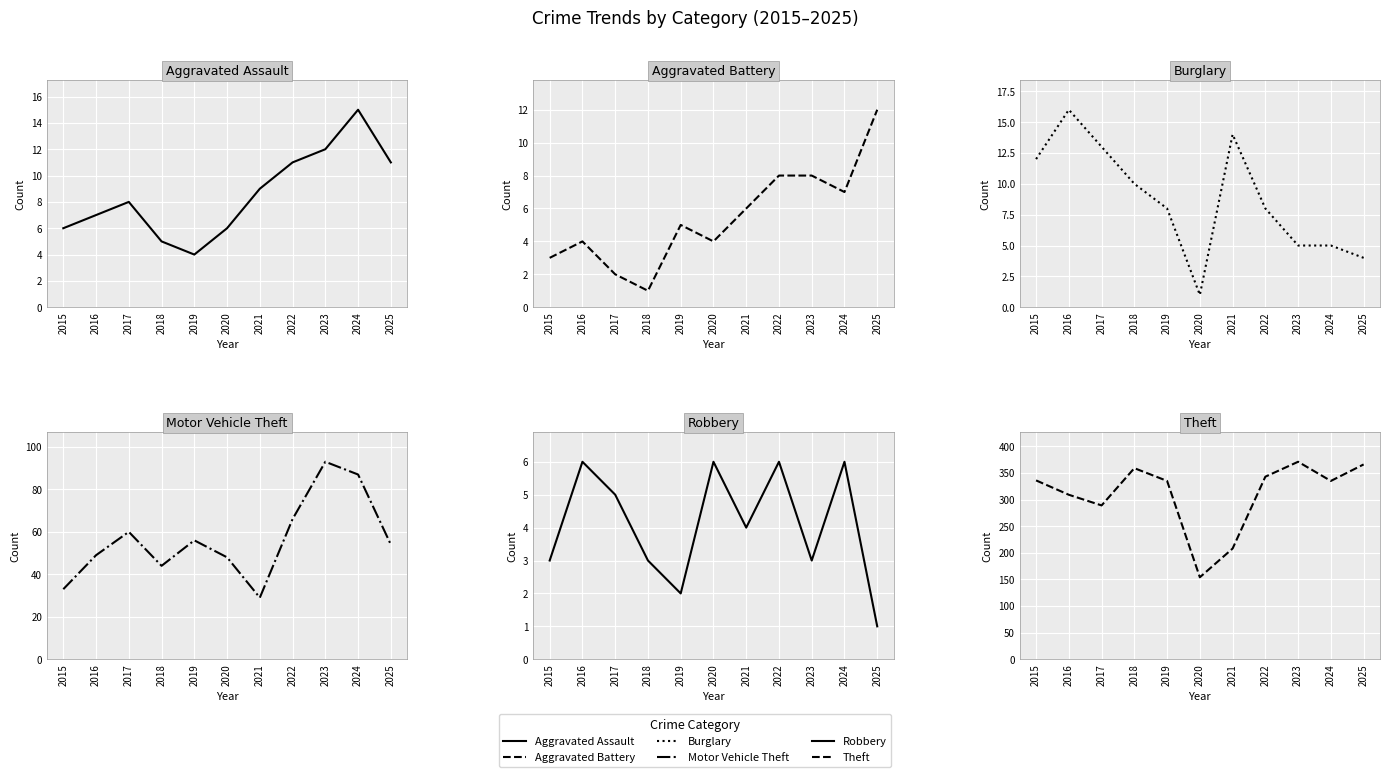

Which series has the largest total across all categories?

Theft